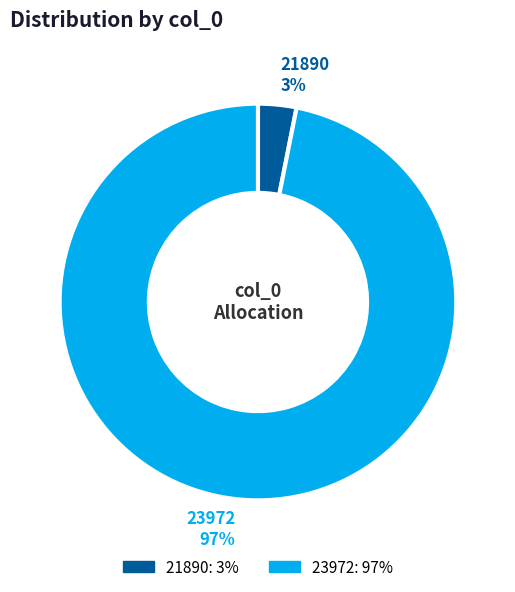

How many slices are in this pie chart?

2